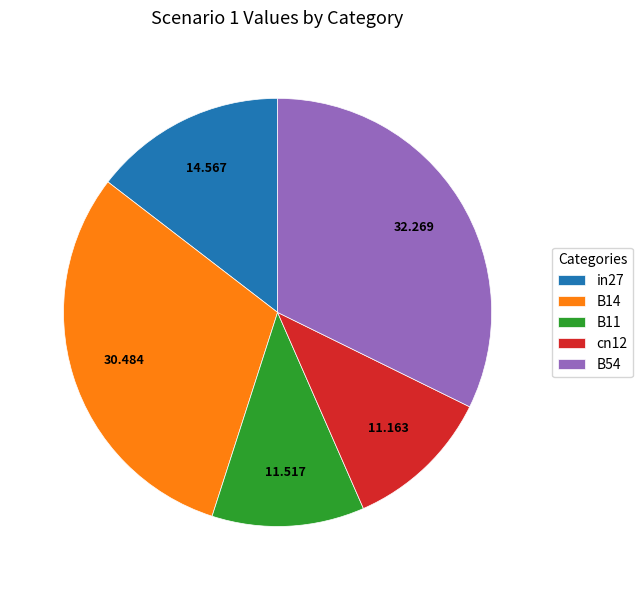

Is there a majority slice in this chart?

No